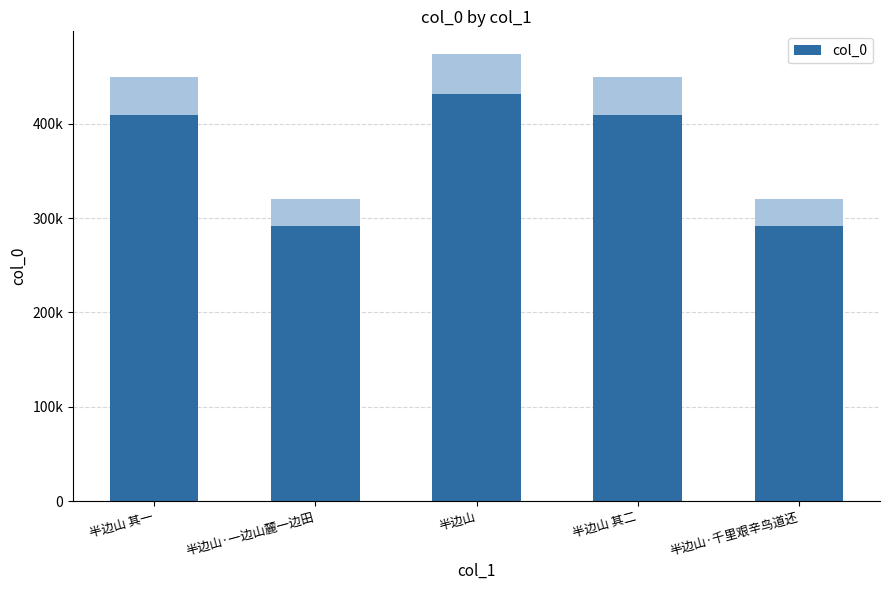

The value at 半边山 其一 is 146796. True or false?

False